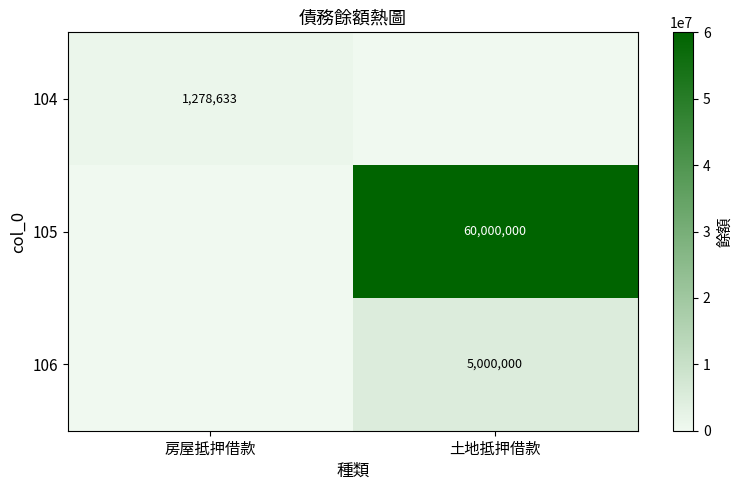

The 105 series shows 60000000 at 土地抵押借款. True or false?

True